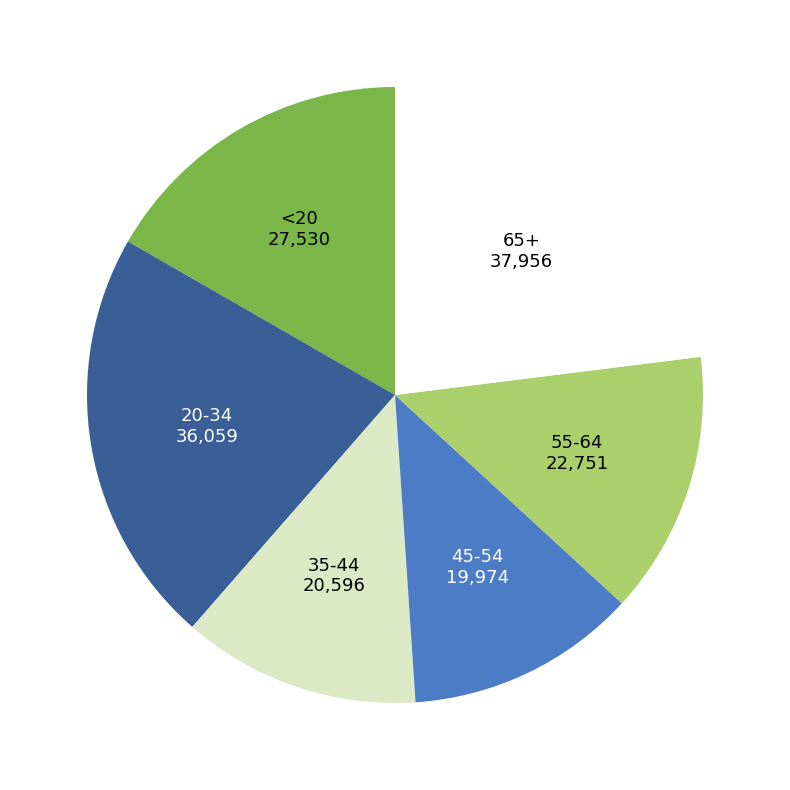

What is the largest slice in the pie chart?

65+